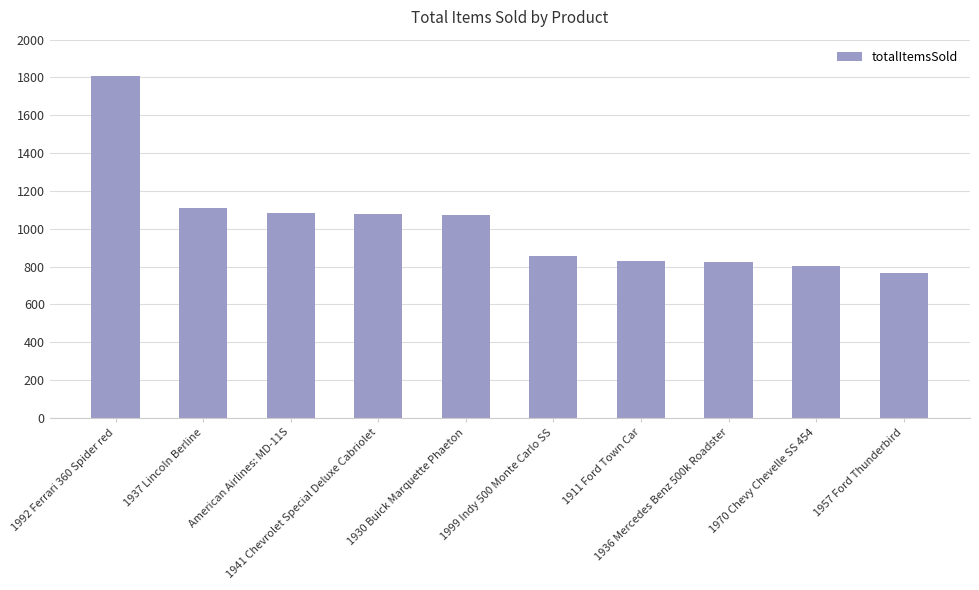

What is the minimum value shown in the chart?

767